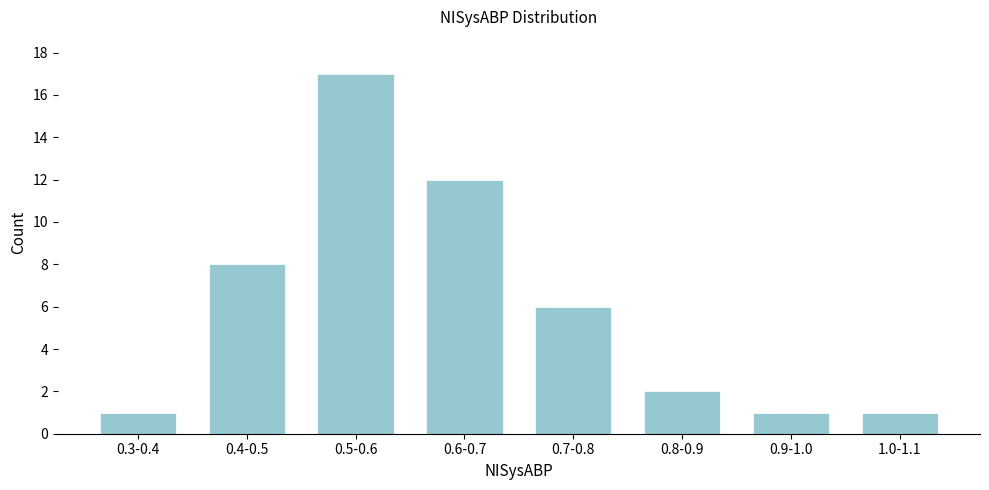

Reading left to right, what are all the values shown in this chart?

0.3-0.4=1	0.4-0.5=8	0.5-0.6=17	0.6-0.7=12	0.7-0.8=6	0.8-0.9=2	0.9-1.0=1	1.0-1.1=1